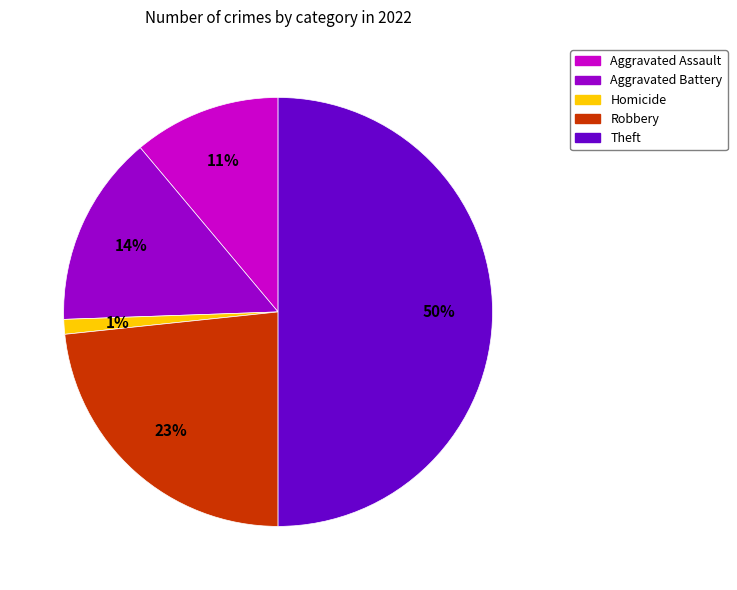

To the nearest percent, what is the difference between the largest and smallest slice percentages?

49%